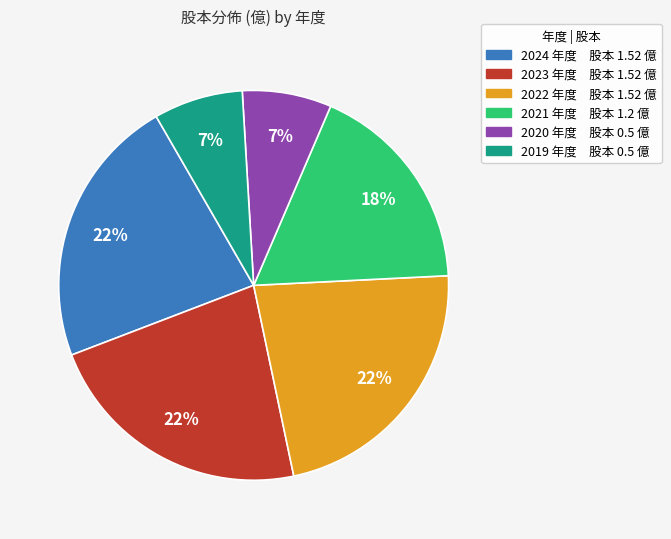

How many segments does this pie chart have?

6